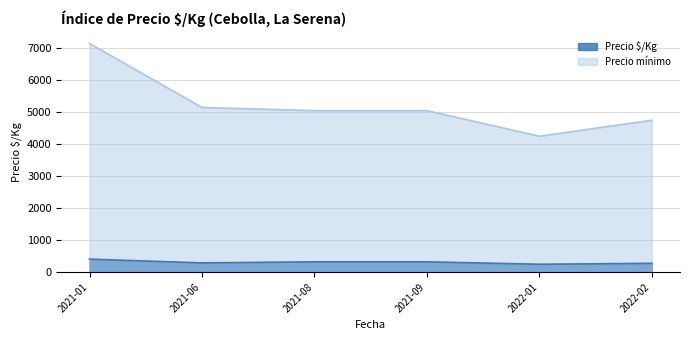

The value of Precio ø/Kg at 2021-01-27 is 246. True or false?

False